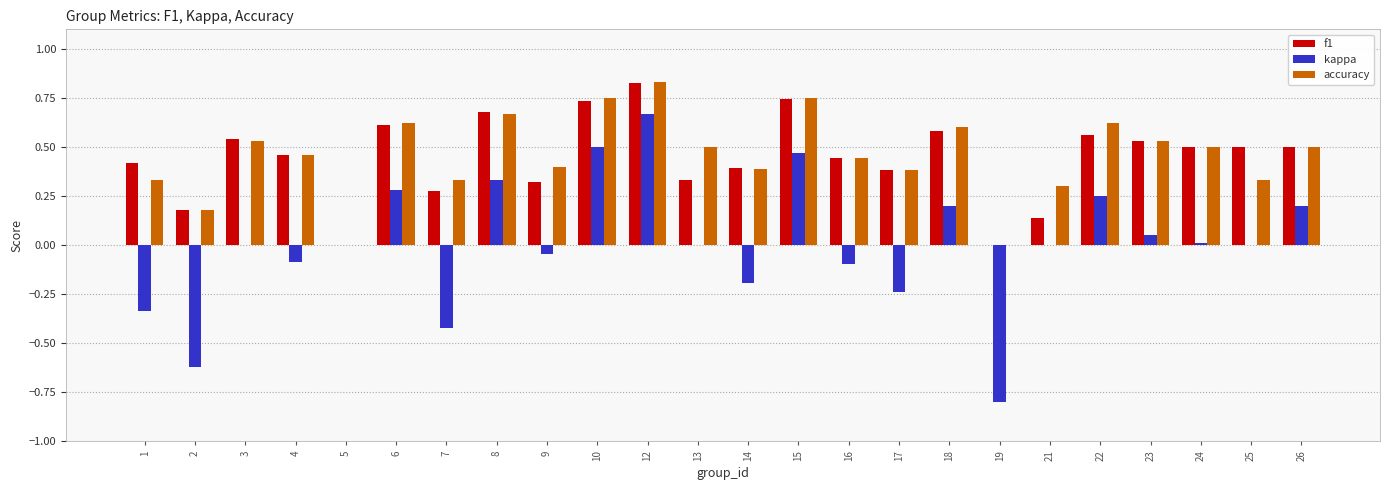

What is the sum of the f1 values at 14 and 8?

1.1